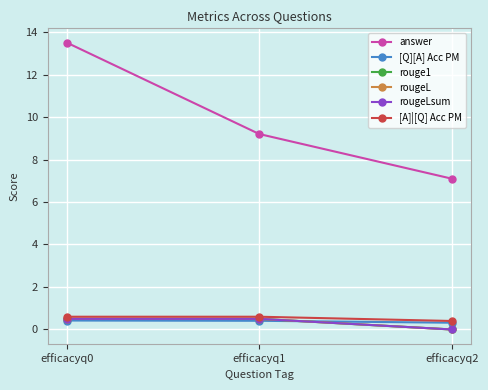

What is the value of the [Q][A] Acc PM point at the 3rd from the left?

0.3